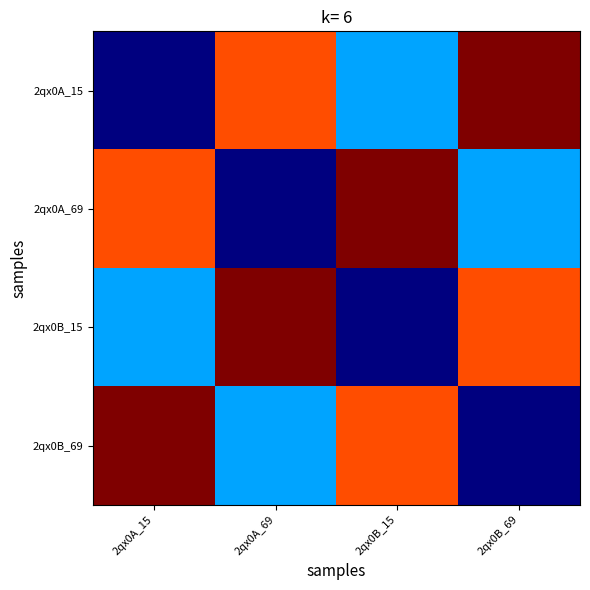

Reading left to right, list all the values displayed in this chart.

2qx0A_15: 2qx0A_15=7.5	2qx0A_69=8.9	2qx0B_15=8.0	2qx0B_69=9.2
2qx0A_69: 2qx0A_15=8.9	2qx0A_69=7.5	2qx0B_15=9.2	2qx0B_69=8.0
2qx0B_15: 2qx0A_15=8.0	2qx0A_69=9.2	2qx0B_15=7.5	2qx0B_69=8.9
2qx0B_69: 2qx0A_15=9.2	2qx0A_69=8.0	2qx0B_15=8.9	2qx0B_69=7.5